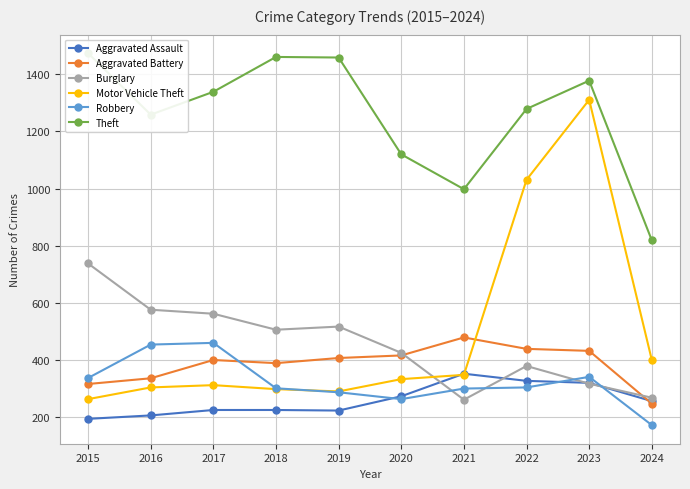

Reading left to right, extract all data points from this chart.

Aggravated Assault: 2015=194	2016=206	2017=225	2018=225	2019=223	2020=273	2021=352	2022=327	2023=320	2024=256
Aggravated Battery: 2015=316	2016=336	2017=400	2018=389	2019=407	2020=416	2021=479	2022=439	2023=432	2024=247
Burglary: 2015=738	2016=576	2017=562	2018=506	2019=517	2020=425	2021=261	2022=379	2023=317	2024=268
Motor Vehicle Theft: 2015=263	2016=304	2017=312	2018=298	2019=290	2020=333	2021=348	2022=1031	2023=1311	2024=400
Robbery: 2015=337	2016=454	2017=460	2018=301	2019=287	2020=263	2021=300	2022=304	2023=341	2024=172
Theft: 2015=1474	2016=1259	2017=1339	2018=1461	2019=1459	2020=1120	2021=998	2022=1279	2023=1378	2024=819